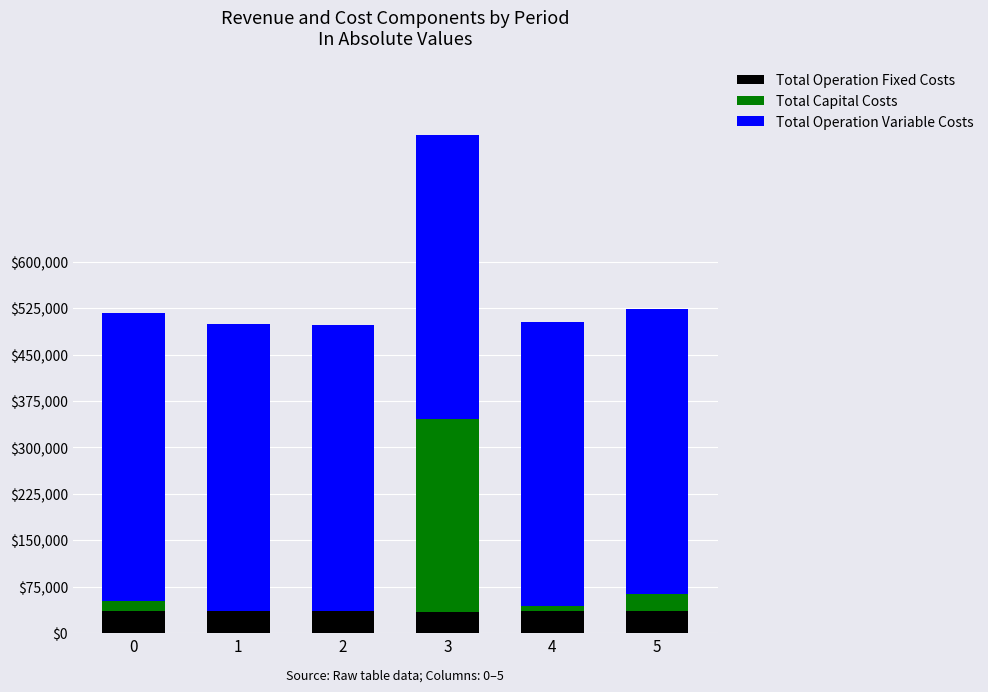

What is the highest value of the Total Operation Fixed Costs series?

36401.9